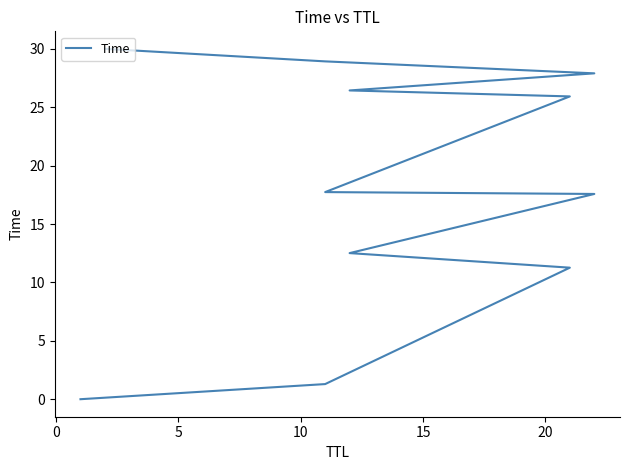

What is the value of the 3rd point from the left?

11.3